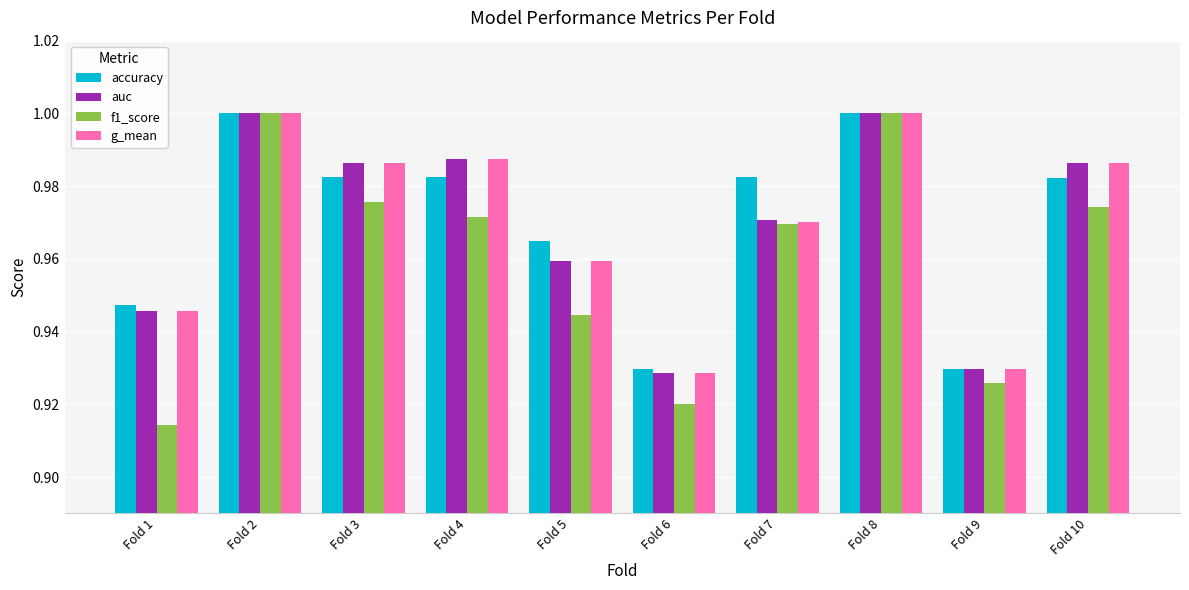

Which series changed the most between Fold 1 and Fold 7?

f1_score